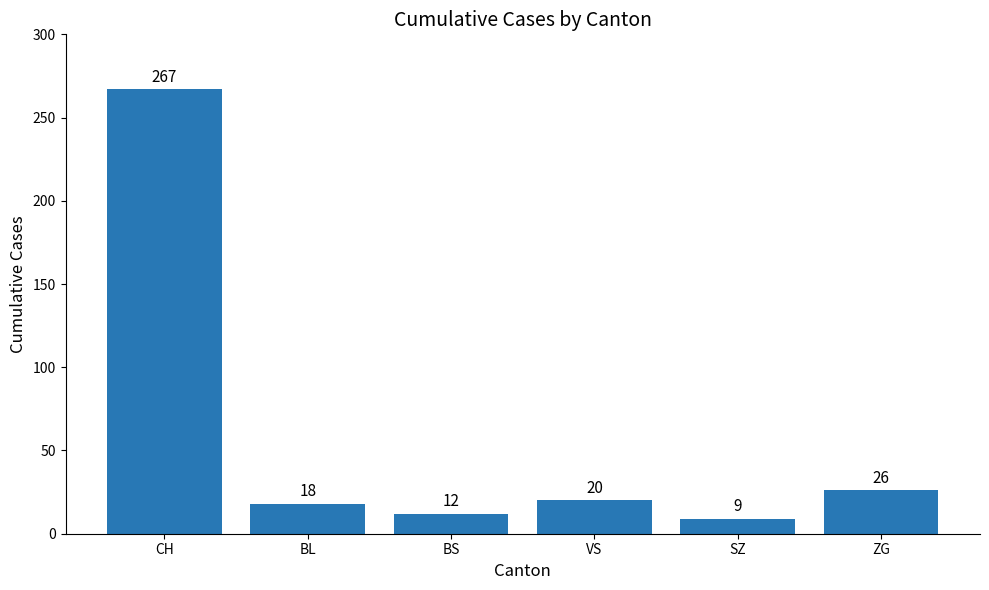

At which label does the data first exceed 20?

CH